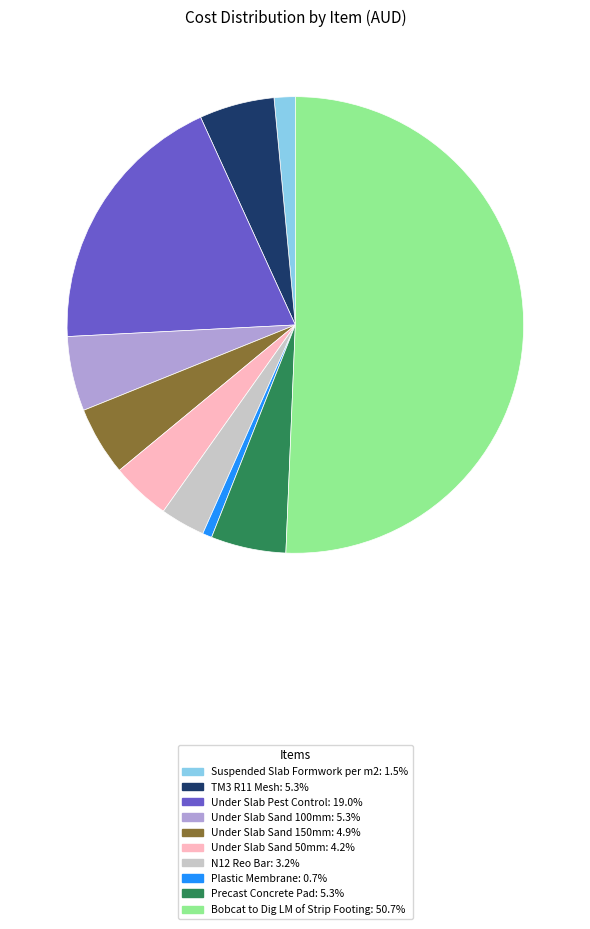

What is the ratio of the value at Bobcat to Dig LM of Strip Footing to the value at Under Slab Pest Control?

2.7